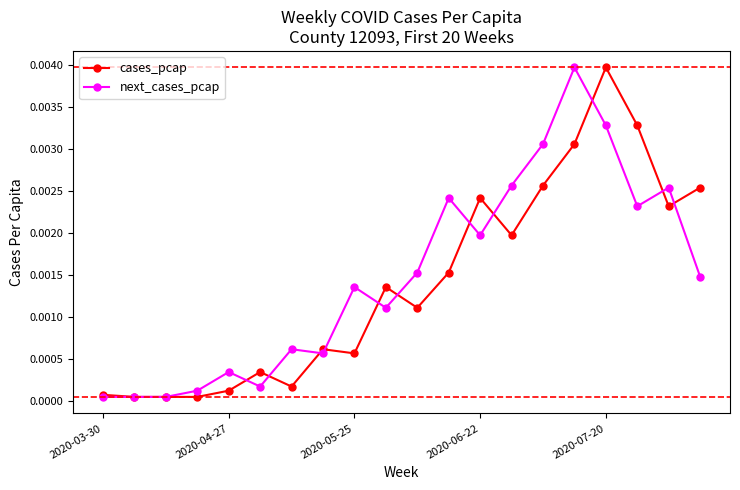

True or false: cases_pcap has more than 0 points higher than both neighbors.

True